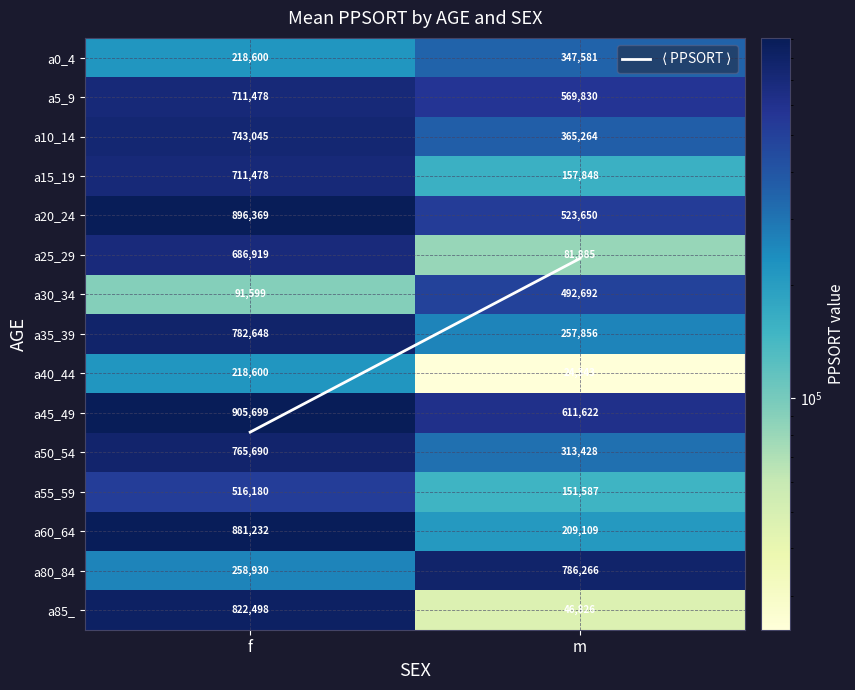

At m, list the series in order from largest to smallest.

a80_84, a45_49, a5_9, a20_24, a30_34, a10_14, a0_4, a50_54, a35_39, a60_64, a15_19, a55_59, a25_29, a85_, a40_44